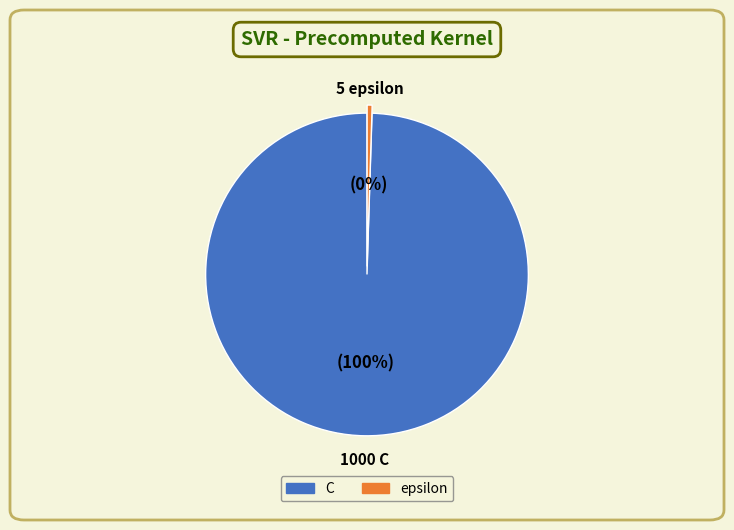

Count the number of slices in the pie.

2